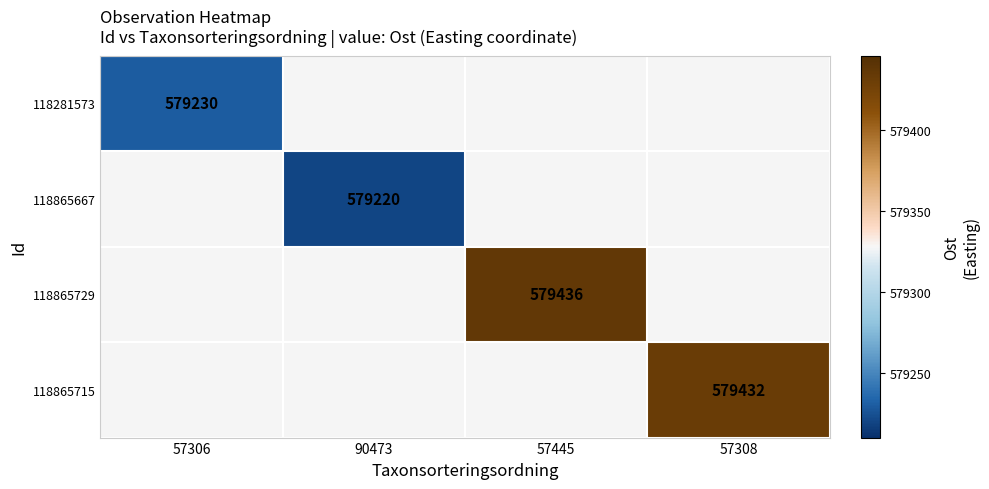

The 118865667 series shows 808244 at 90473. True or false?

False